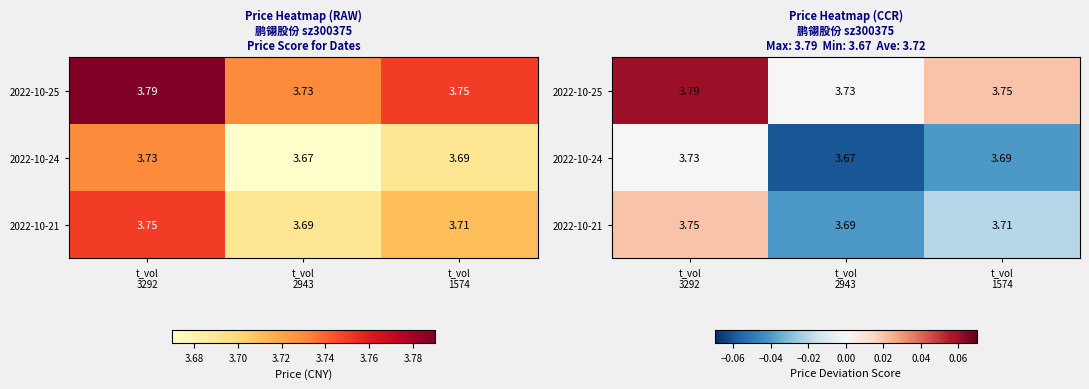

At which category does the chart reach its minimum across all series?

t_vol
2943